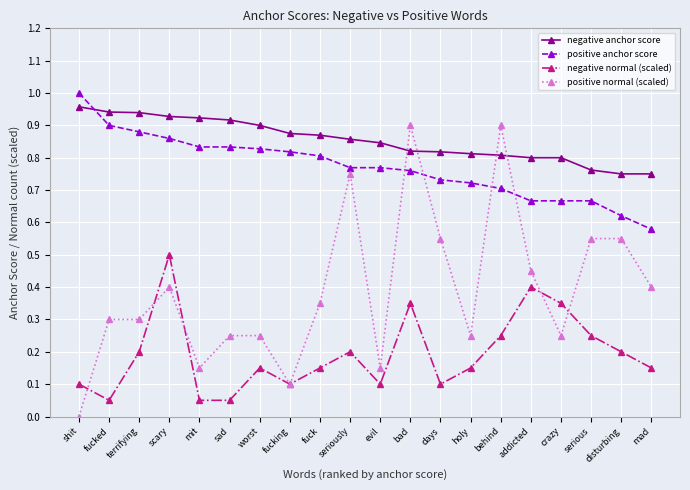

After their last crossing, which series has the higher values: positive anchor score or negative anchor score?

negative anchor score